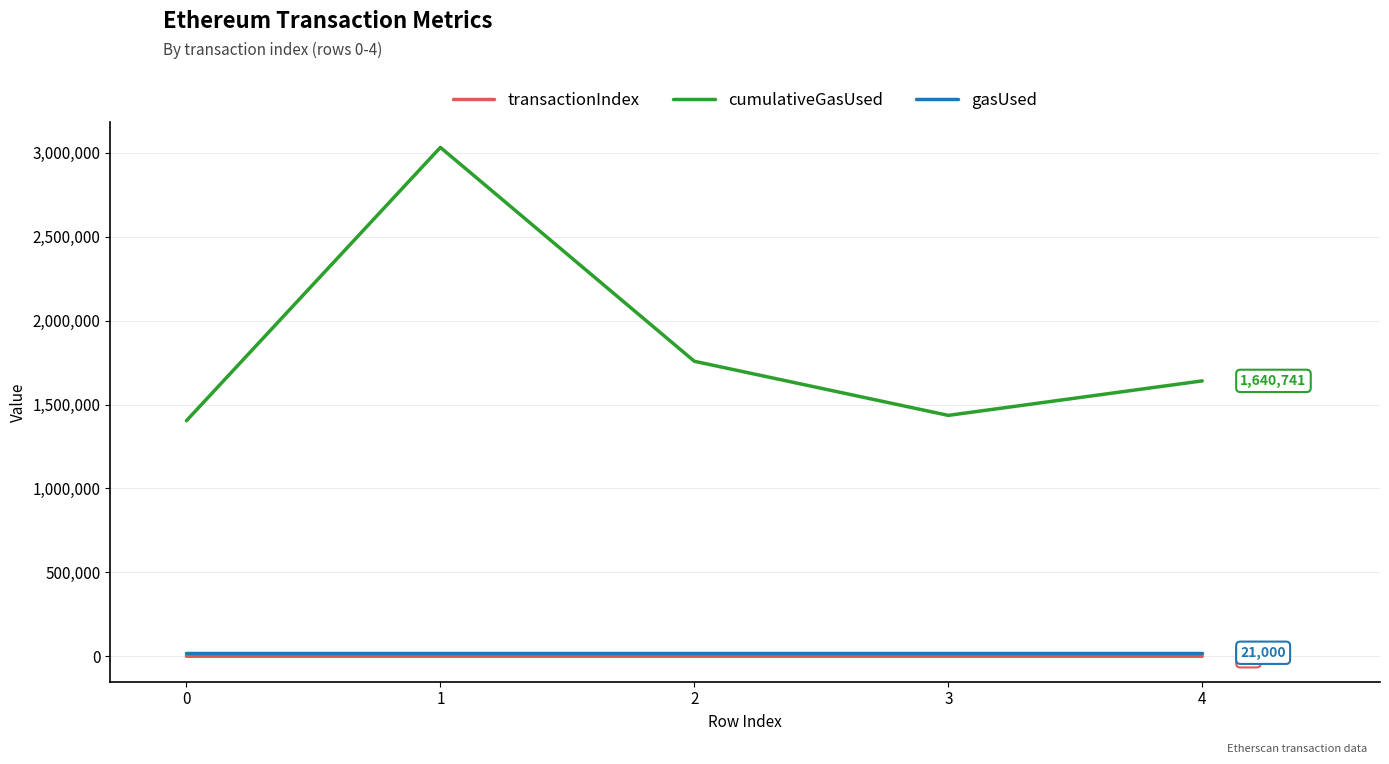

Which series changed the most between 0 and 1?

cumulativeGasUsed